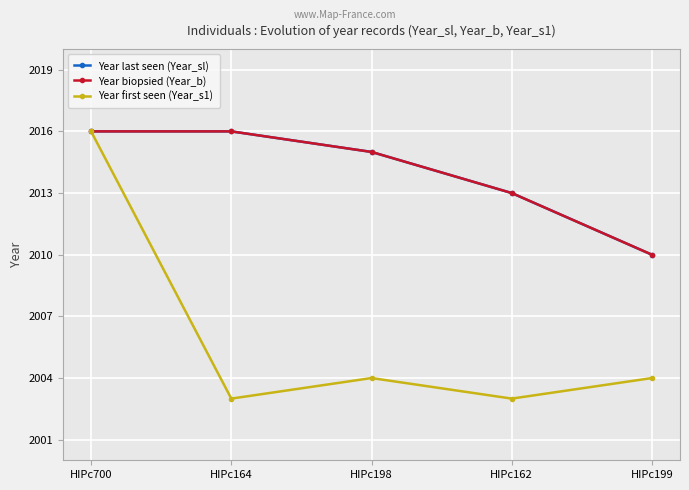

What is the difference between the Year first seen (Year_s1) values at HIPc700 and HIPc199?

12